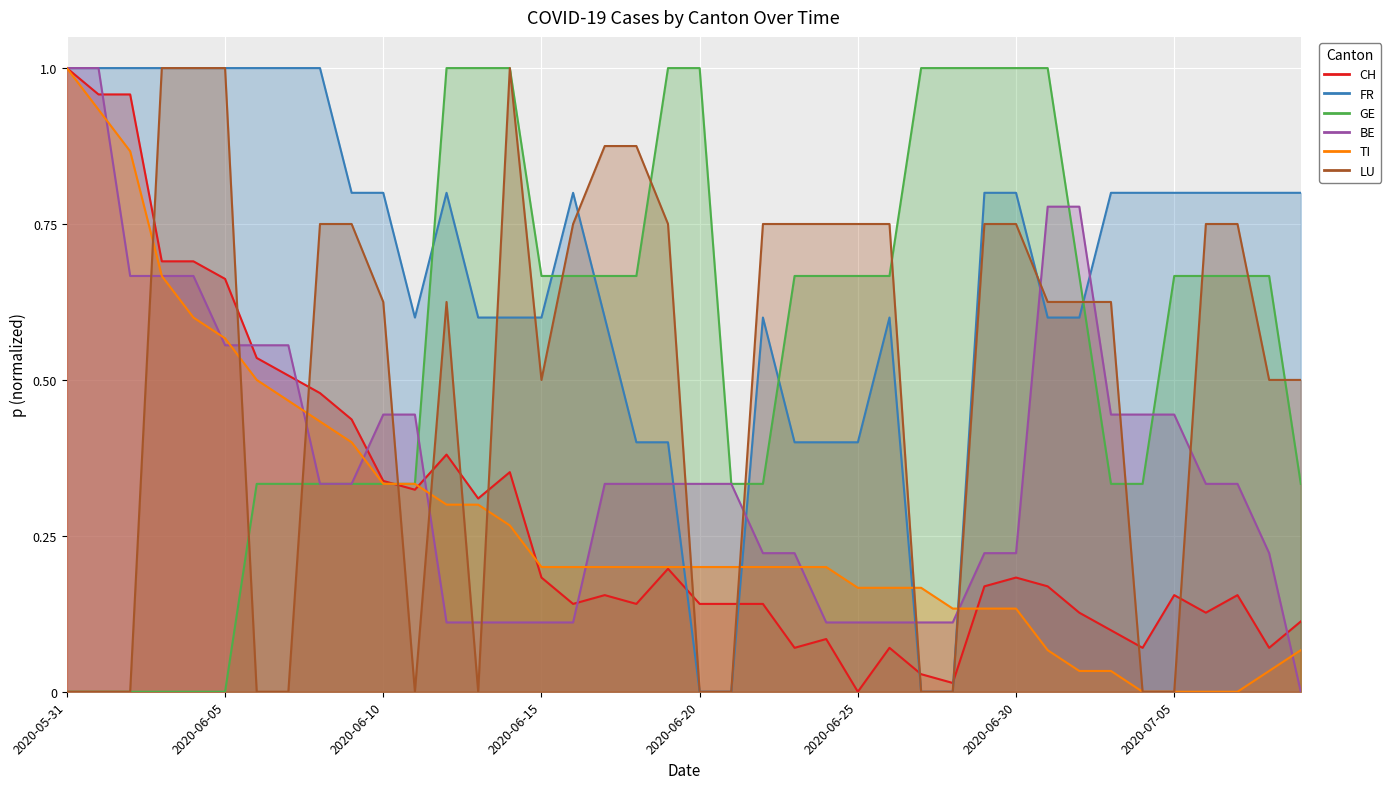

How many lines are shown in the chart?

6